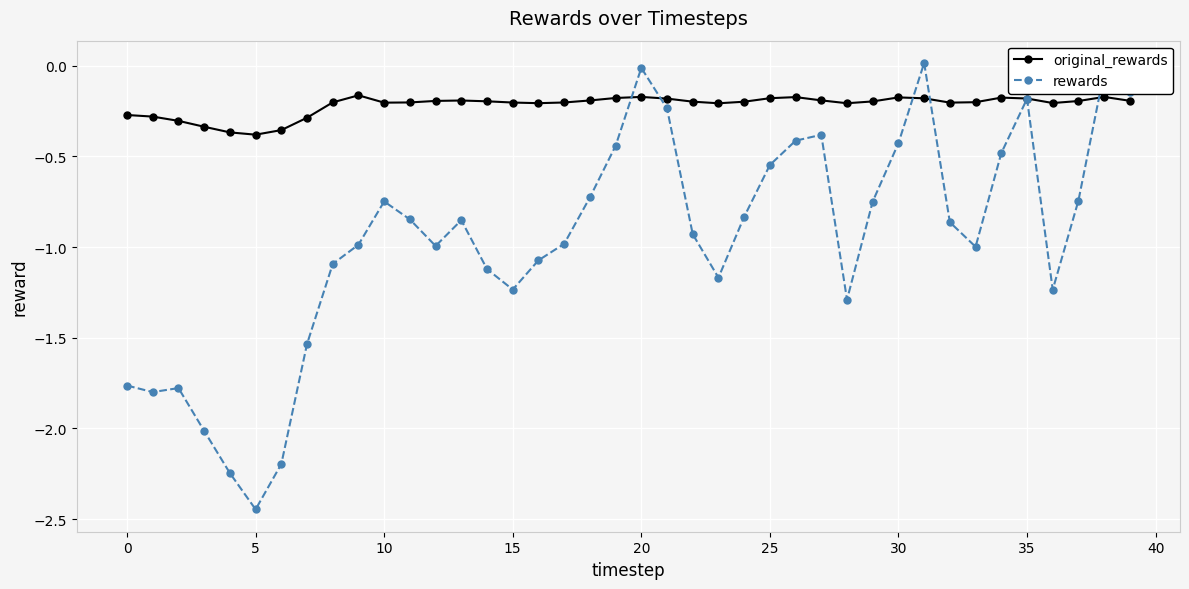

Which series has the largest range (max minus min)?

rewards